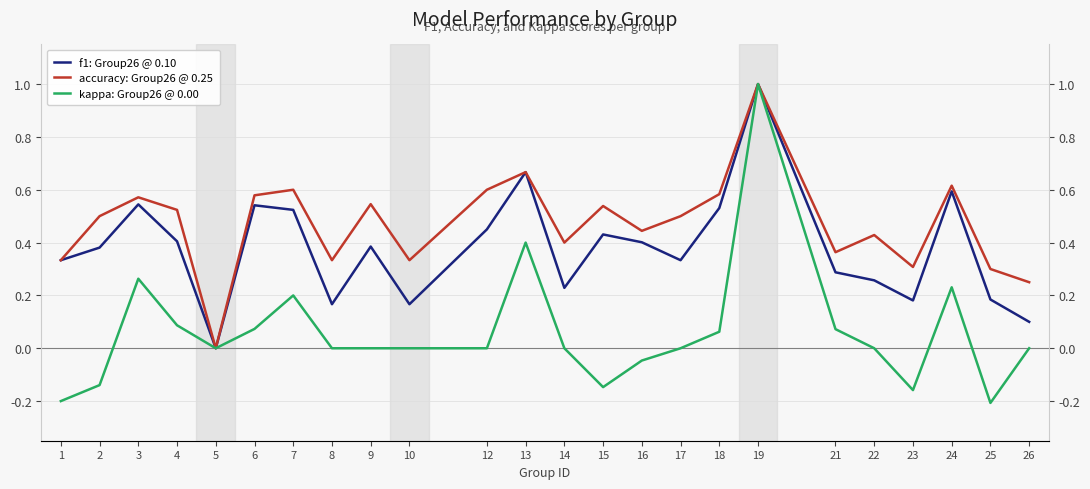

Is this an area chart (filled region under the line)?

No